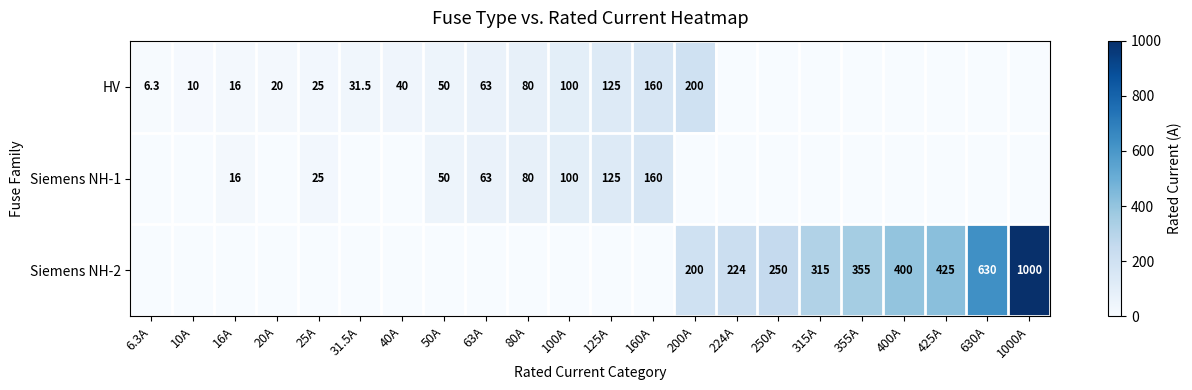

What is the difference between the highest and lowest values at 10A?

10.0